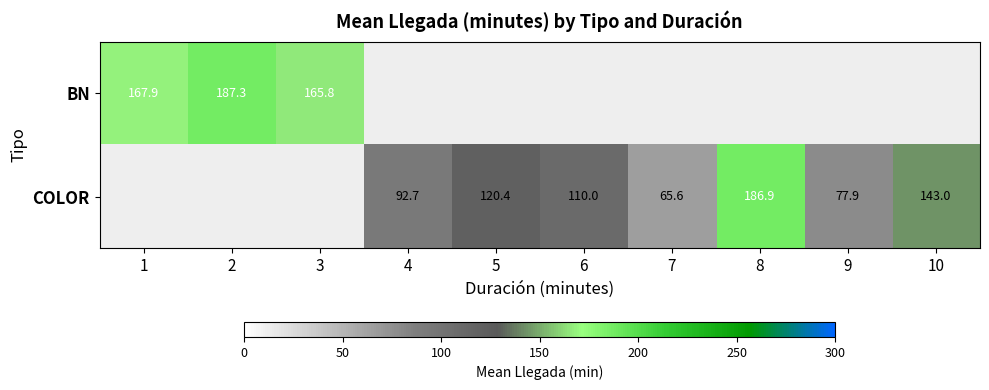

Count the number of data series in this chart.

2